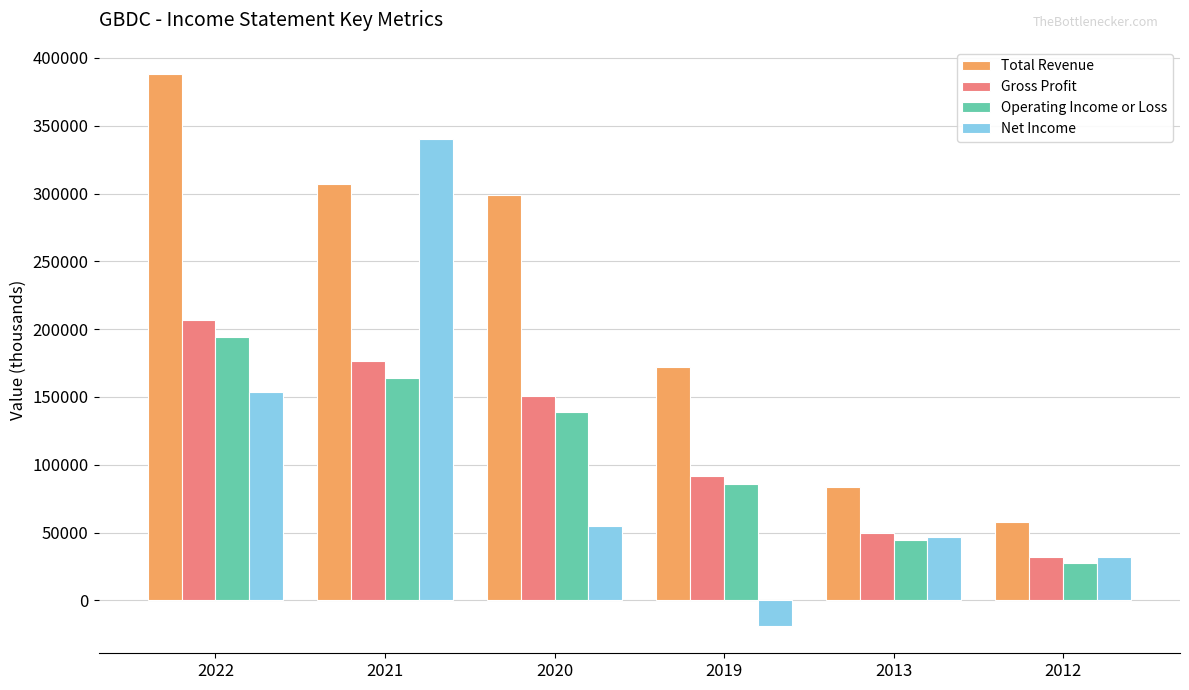

True or false: Net Income has a value of 20170 at 2020.

False